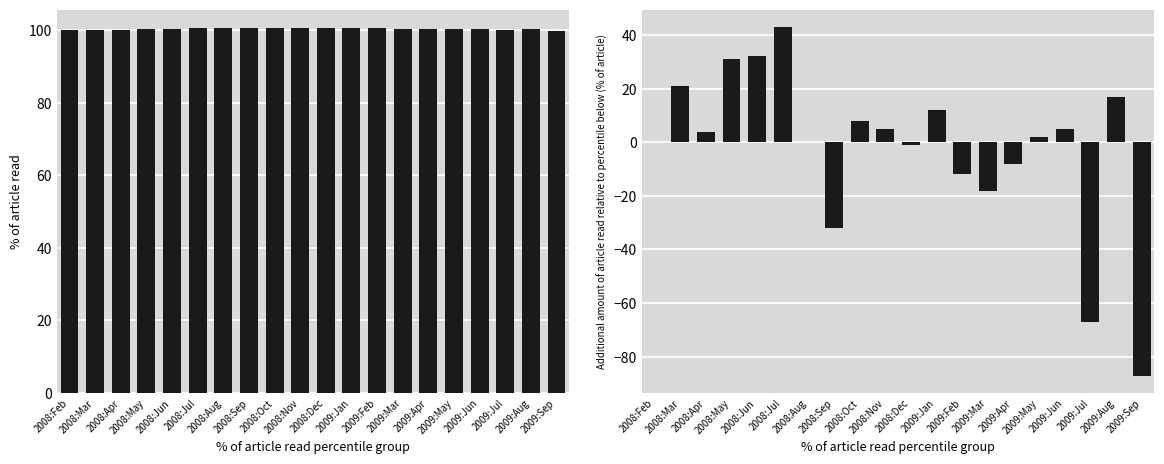

Is it true that State & local, monthly change equals -1.0 at 2008:Dec?

True